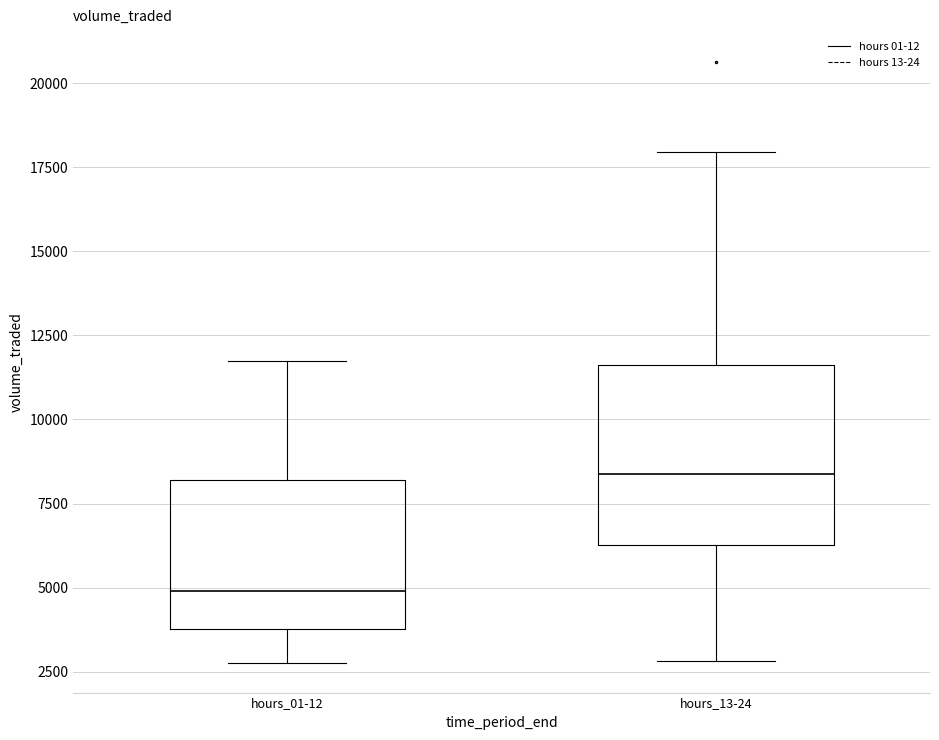

Reading left to right, transcribe this box plot: for each box, give where its median line is, the range the box spans, and where its two whiskers end, as read against the y-axis. The values are not printed on the chart, so give them approximately, as read against the axis.

hours_01-12: median 5000, box 4000 to 8000, whiskers 3000 to 11500
hours_13-24: median 8500, box 6500 to 11500, whiskers 3000 to 18000